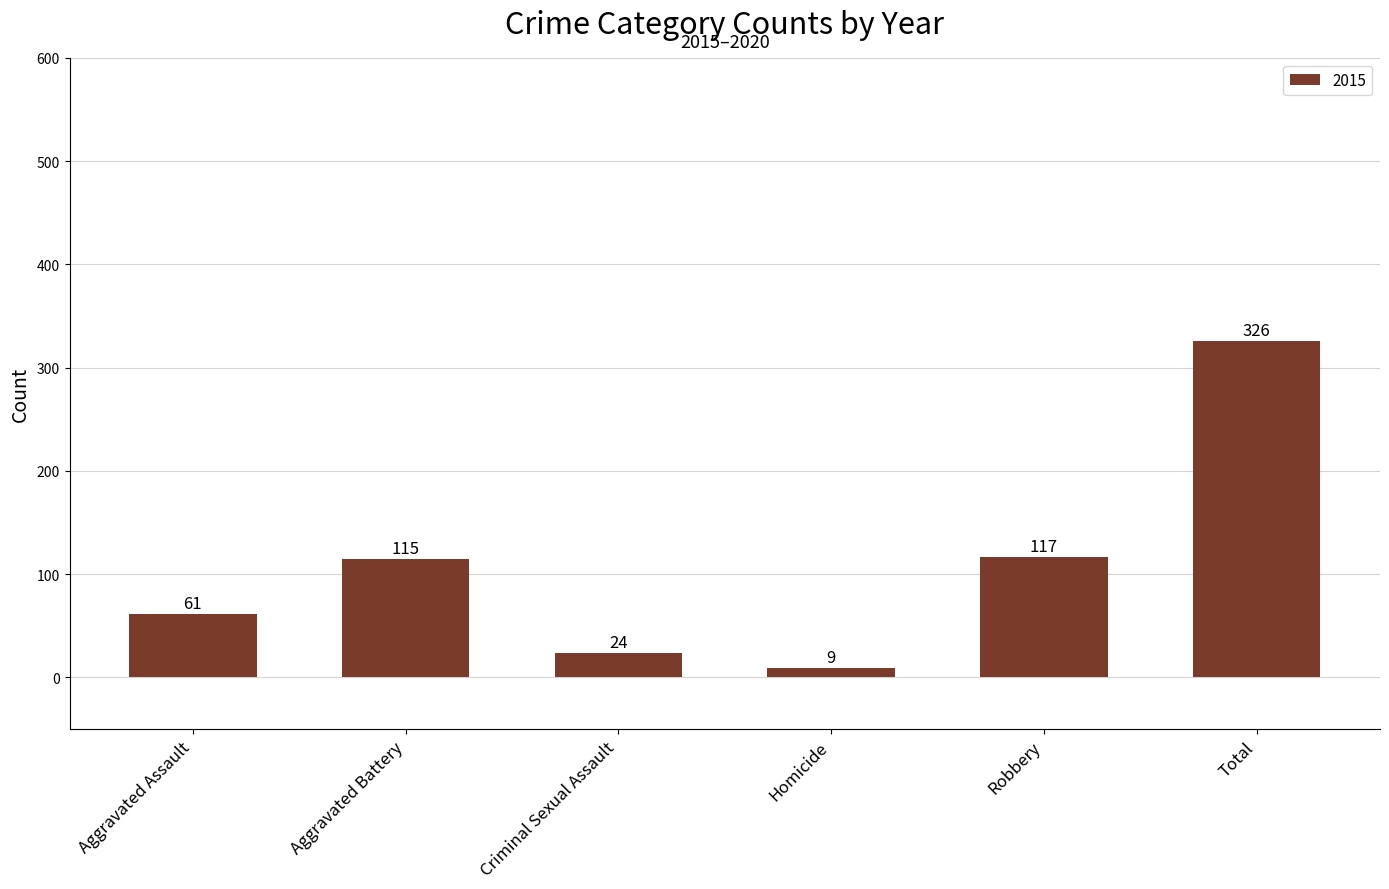

Where is the data nearest to the value 167?

Robbery